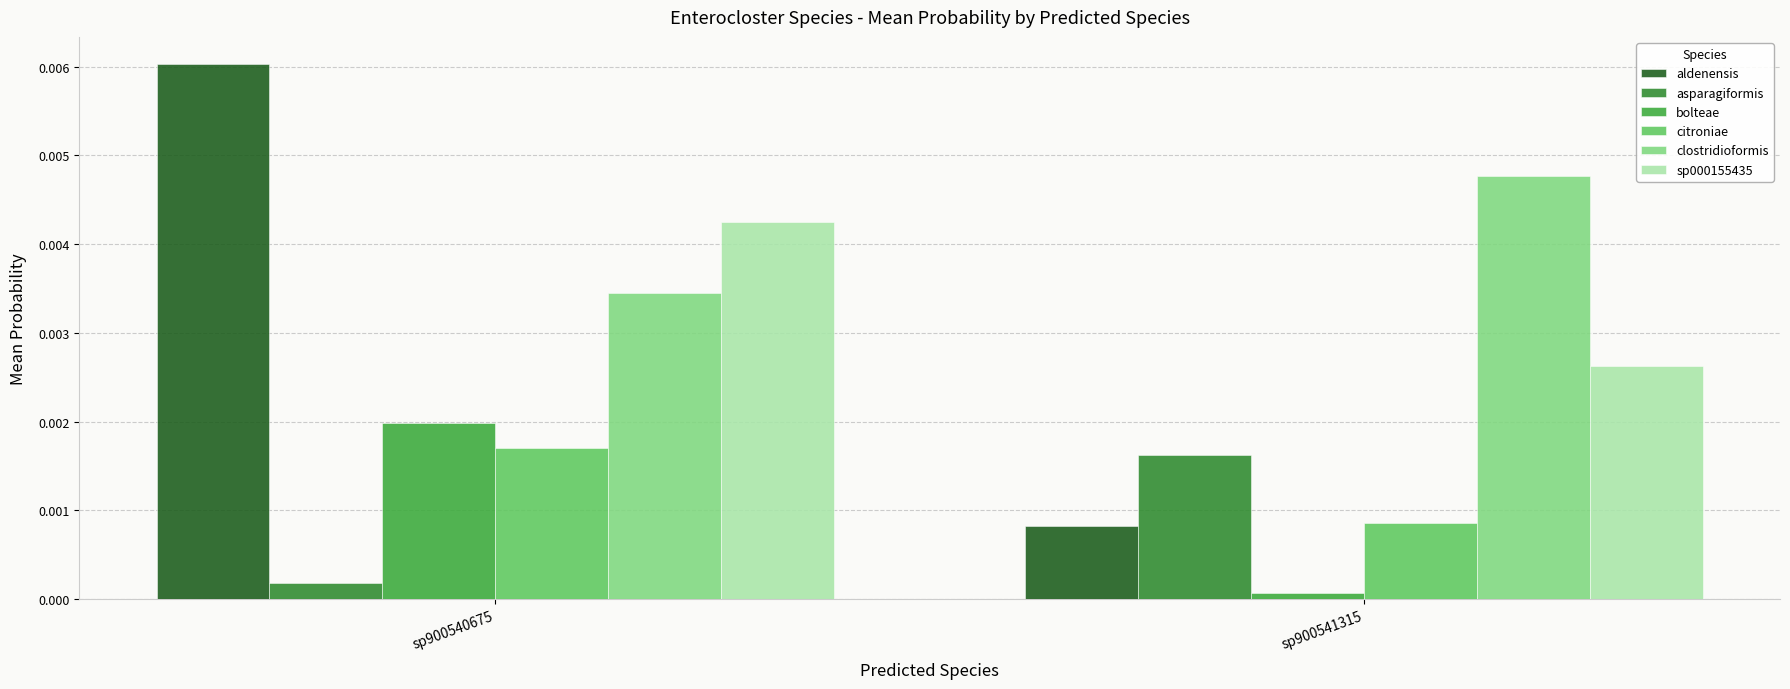

Where is asparagiformis nearest to the value 0?

sp900540675